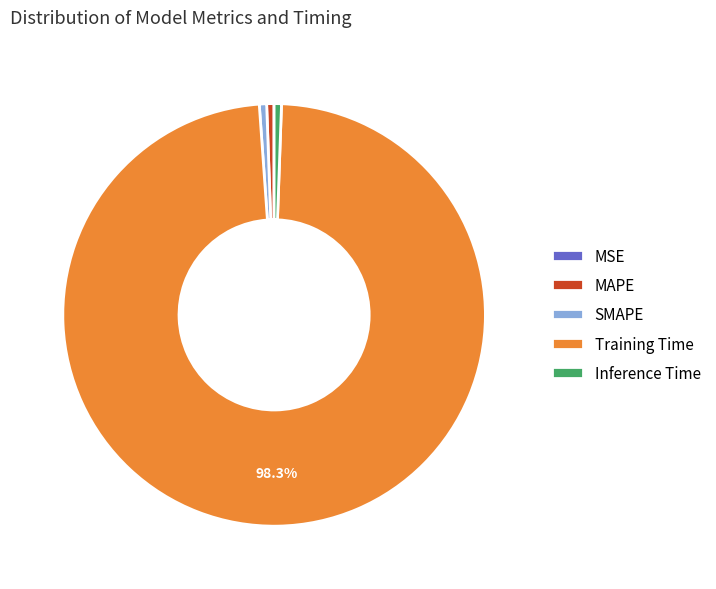

To the nearest percent, what portion does Inference Time represent?

1%